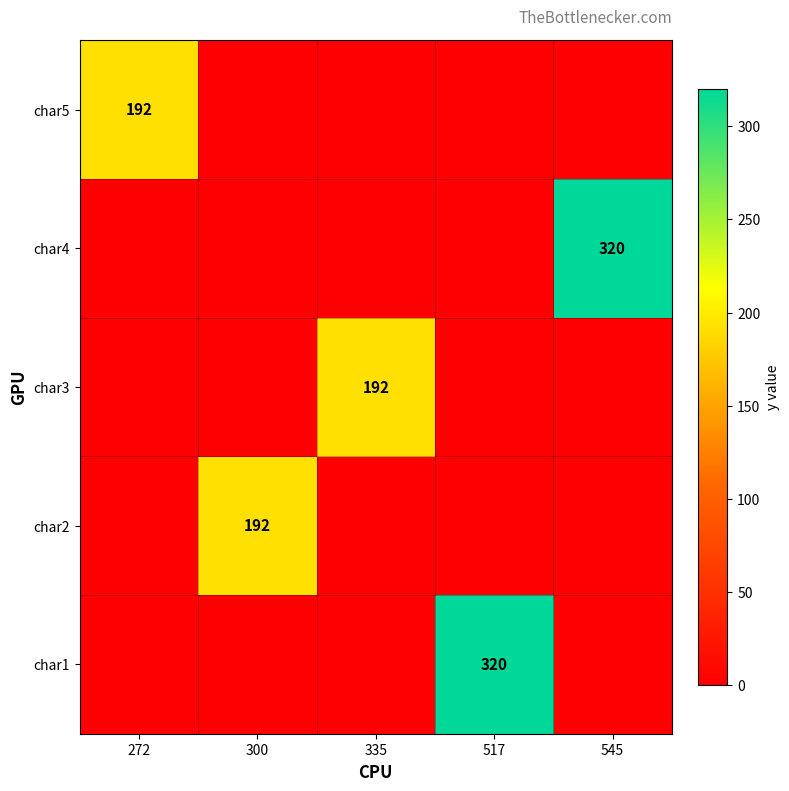

At how many categories does at least one series exceed 0?

5